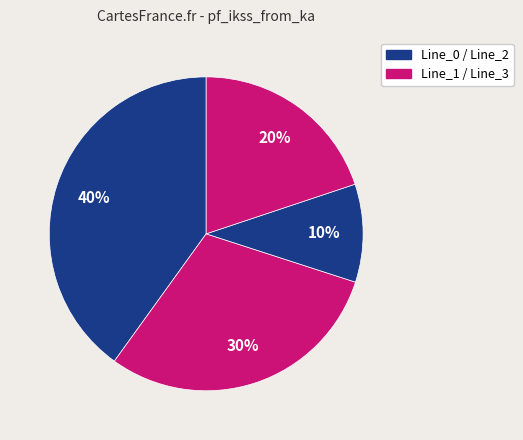

What is the largest slice in the pie chart?

Line_0